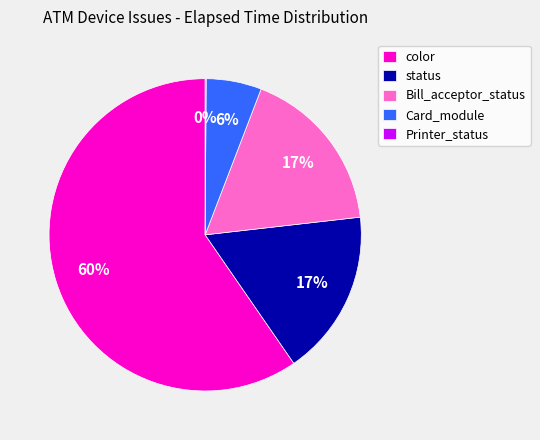

Approximately how many times larger is the value at color compared to status?

3.5